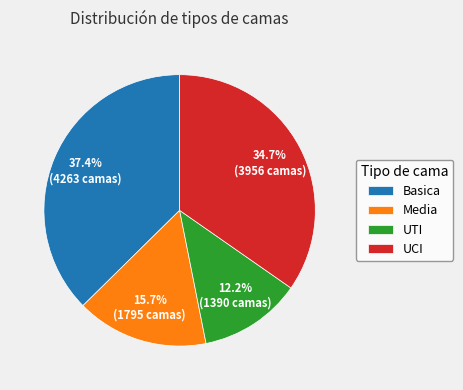

What percentage do UCI and Media together represent?

50.4%